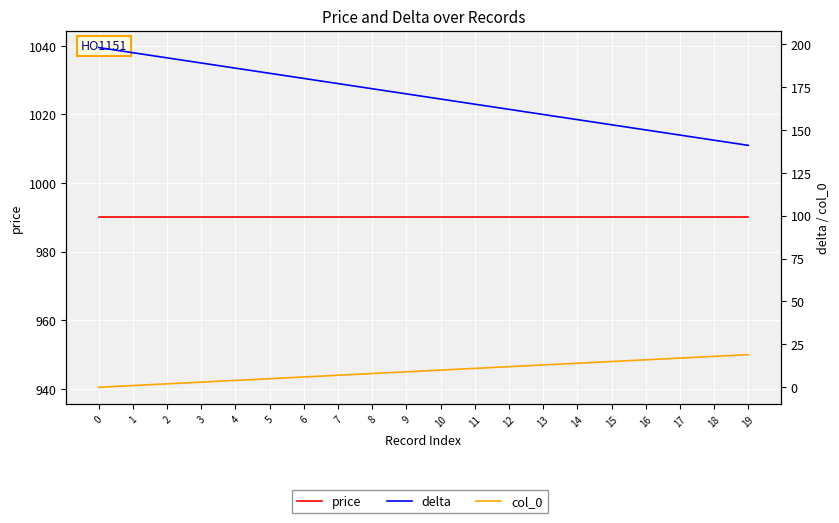

Is it true that col_0 equals 3 at 2?

False